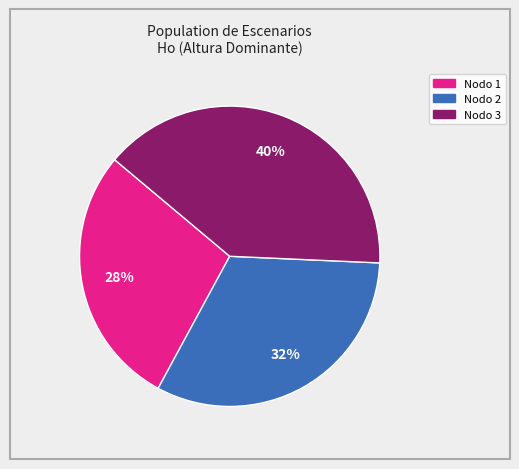

Is there any slice that represents more than half of the pie?

No